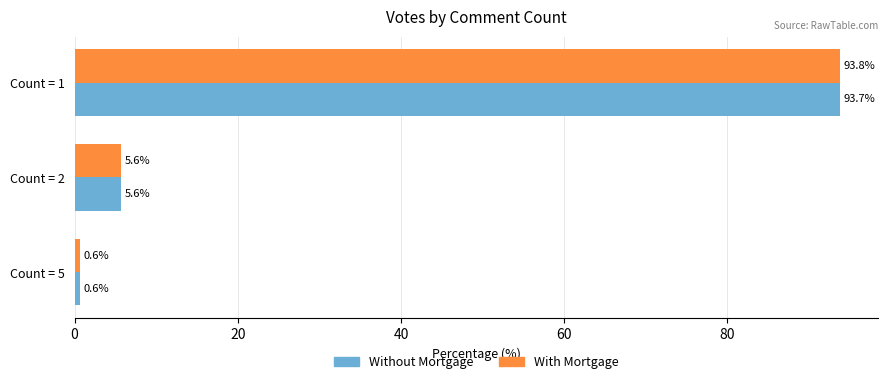

At which label is With Mortgage closest to 47?

Count = 2